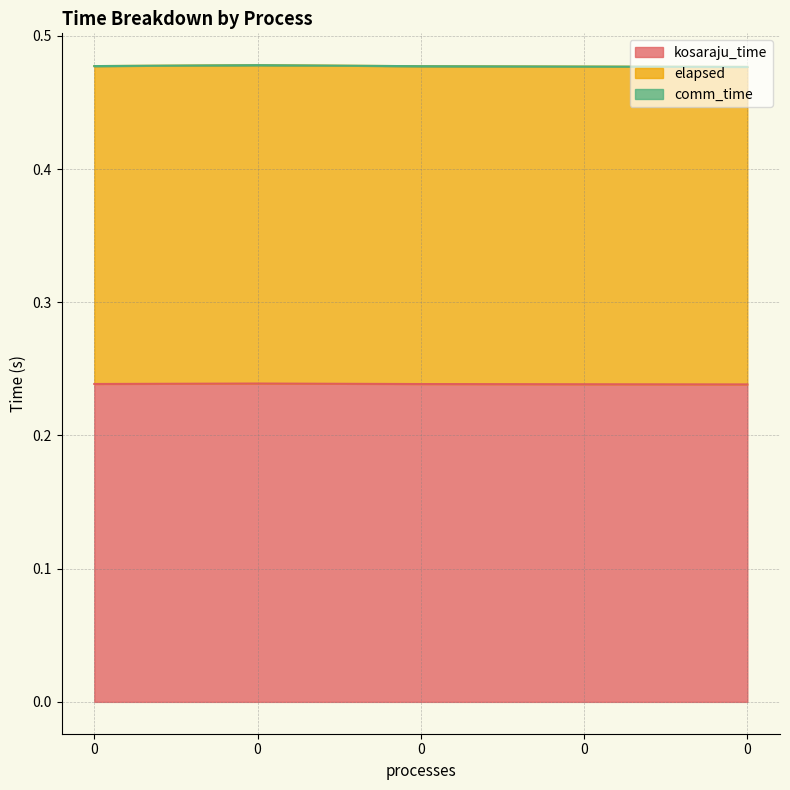

Does the chart display data point markers on the line(s)?

No